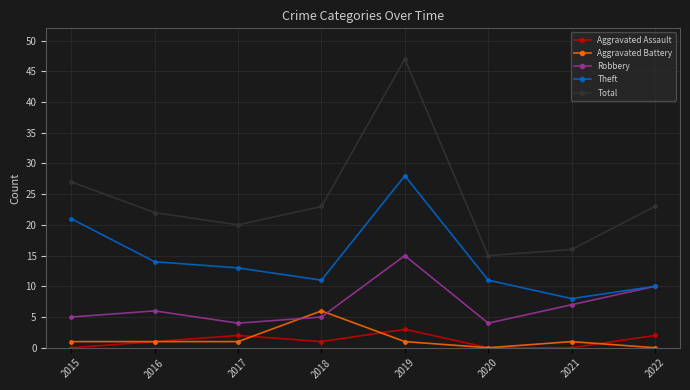

The Aggravated Assault series shows 0 at 2021. True or false?

True